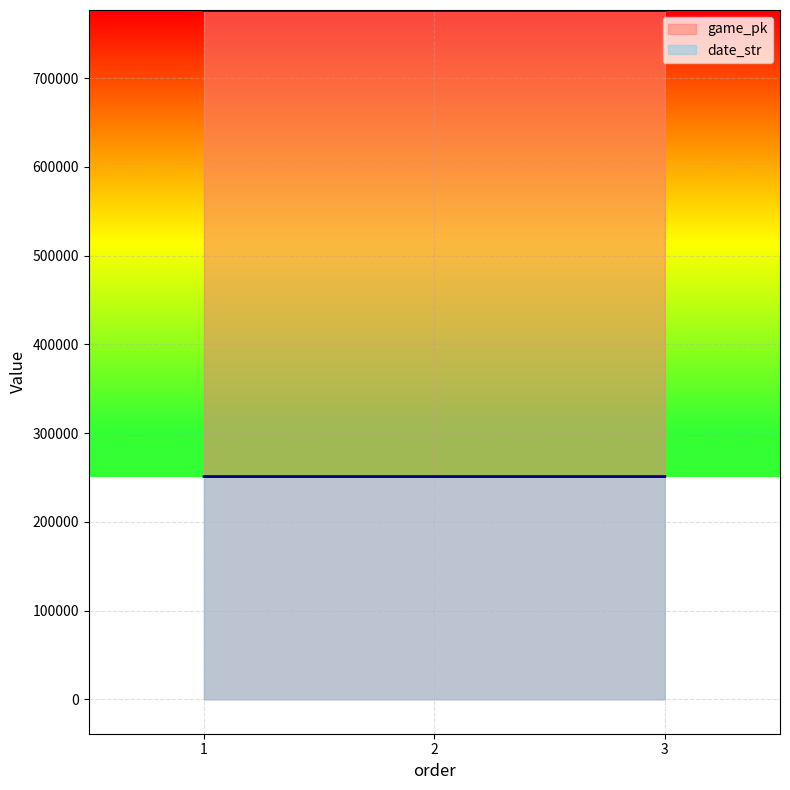

List the labels in order of date_str value, largest first.

1, 2, 3